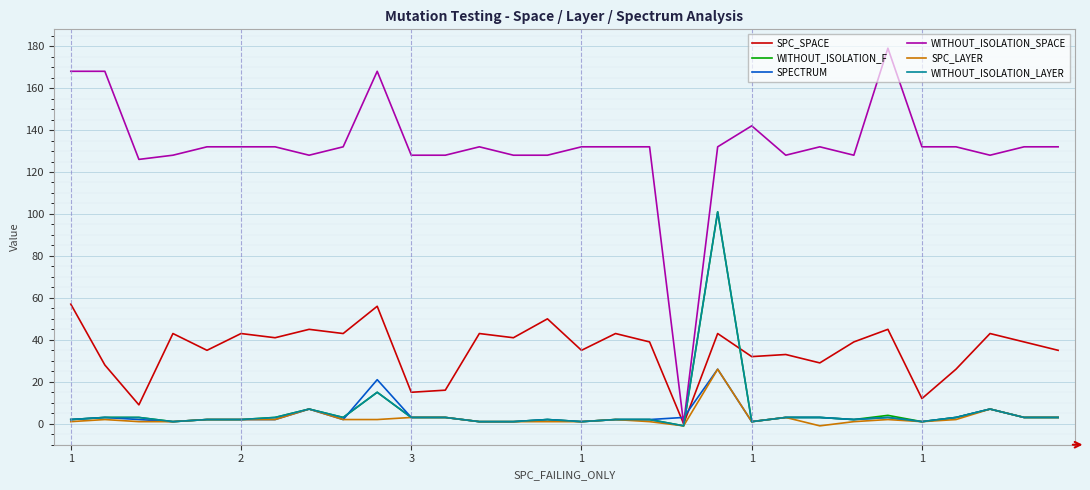

Which series has the largest total across all categories?

WITHOUT_ISOLATION_SPACE